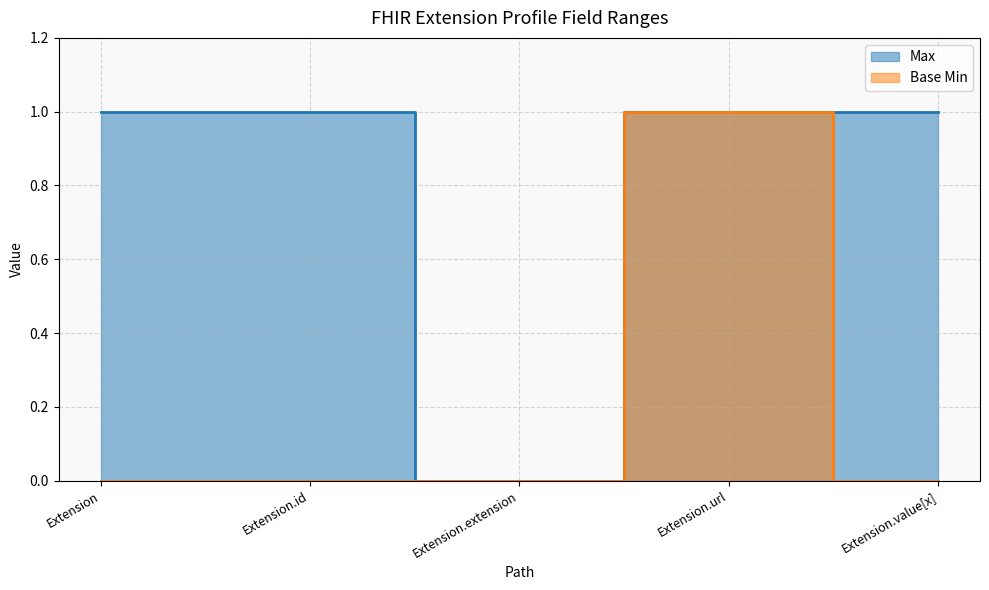

What is the maximum value for Max?

1